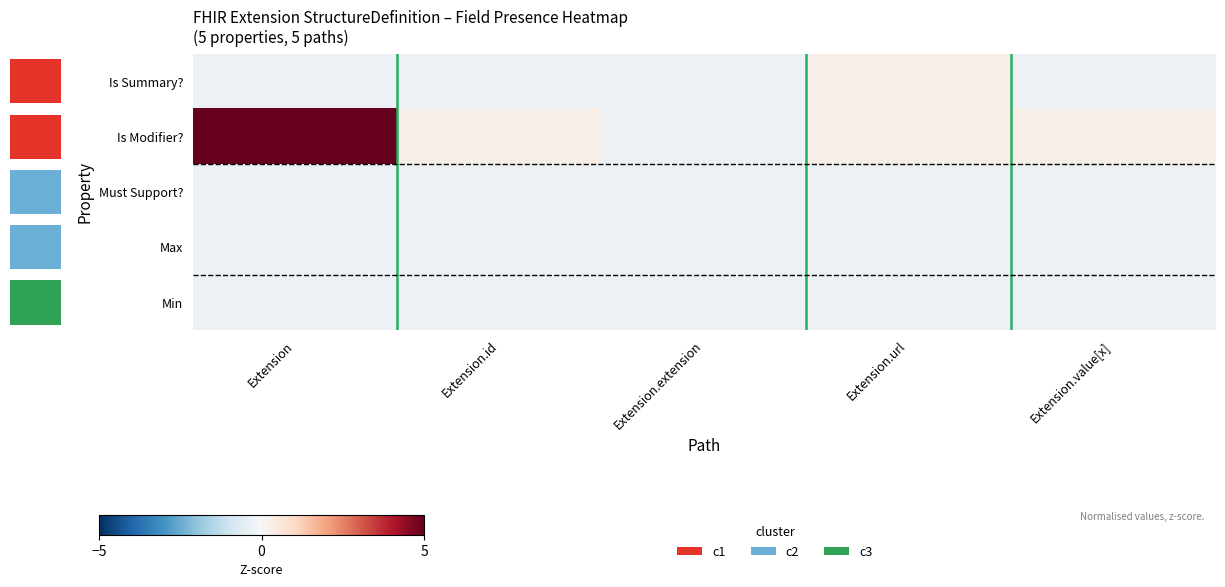

True or false: Is Modifier? has a value of 0.4 at Extension.url.

False